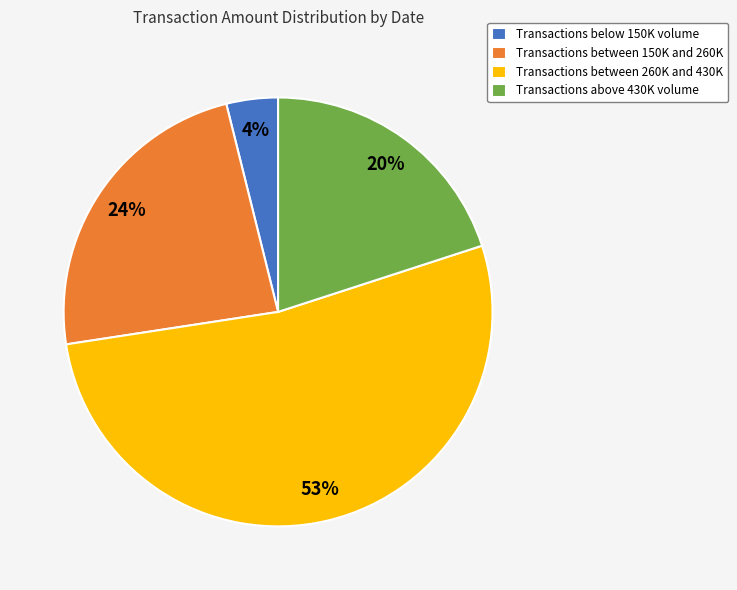

Does any single category account for the majority?

Yes